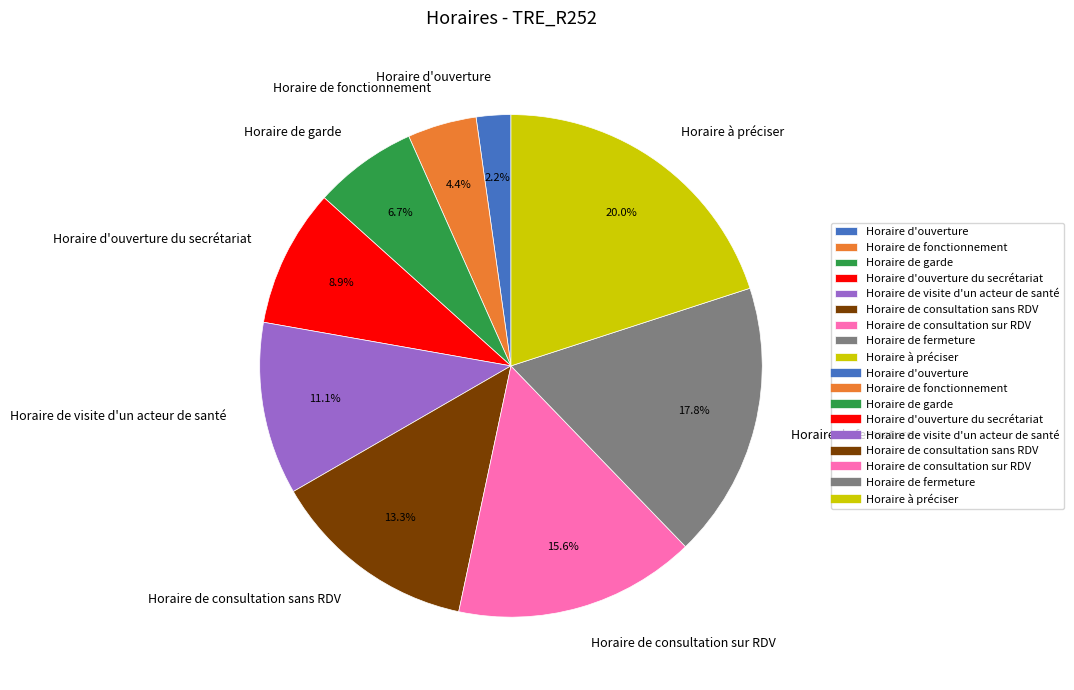

Is Horaire de consultation sans RDV the majority of the pie?

No